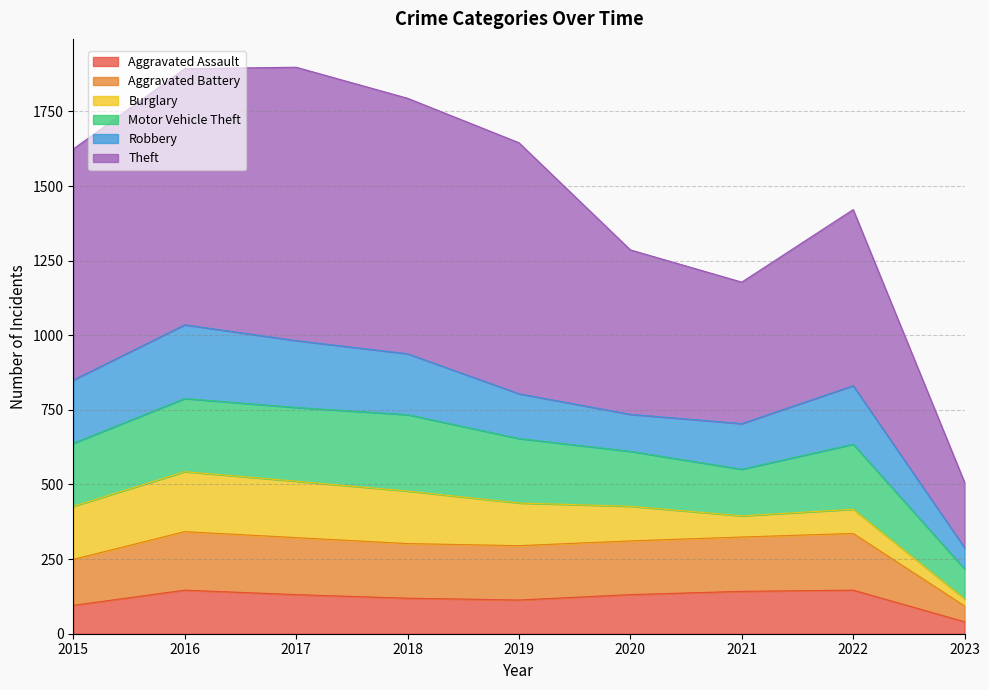

What is the lowest value of the Aggravated Assault series?

40